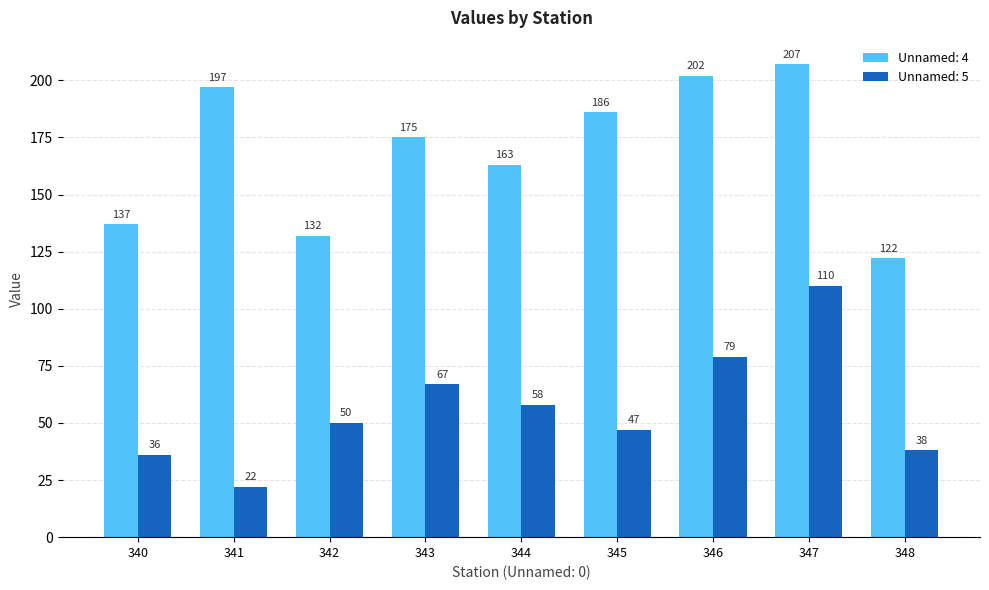

What is the difference between the second highest and minimum values in the Unnamed: 5 series?

57